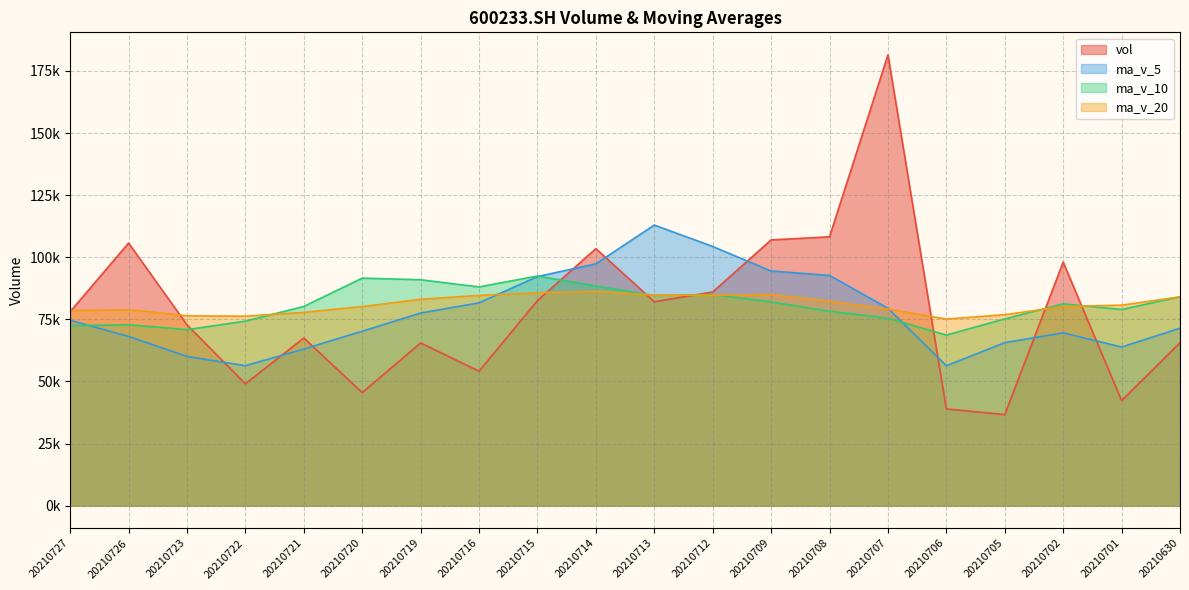

The ma_v_10 series shows 84974.7 at 20210712. True or false?

True